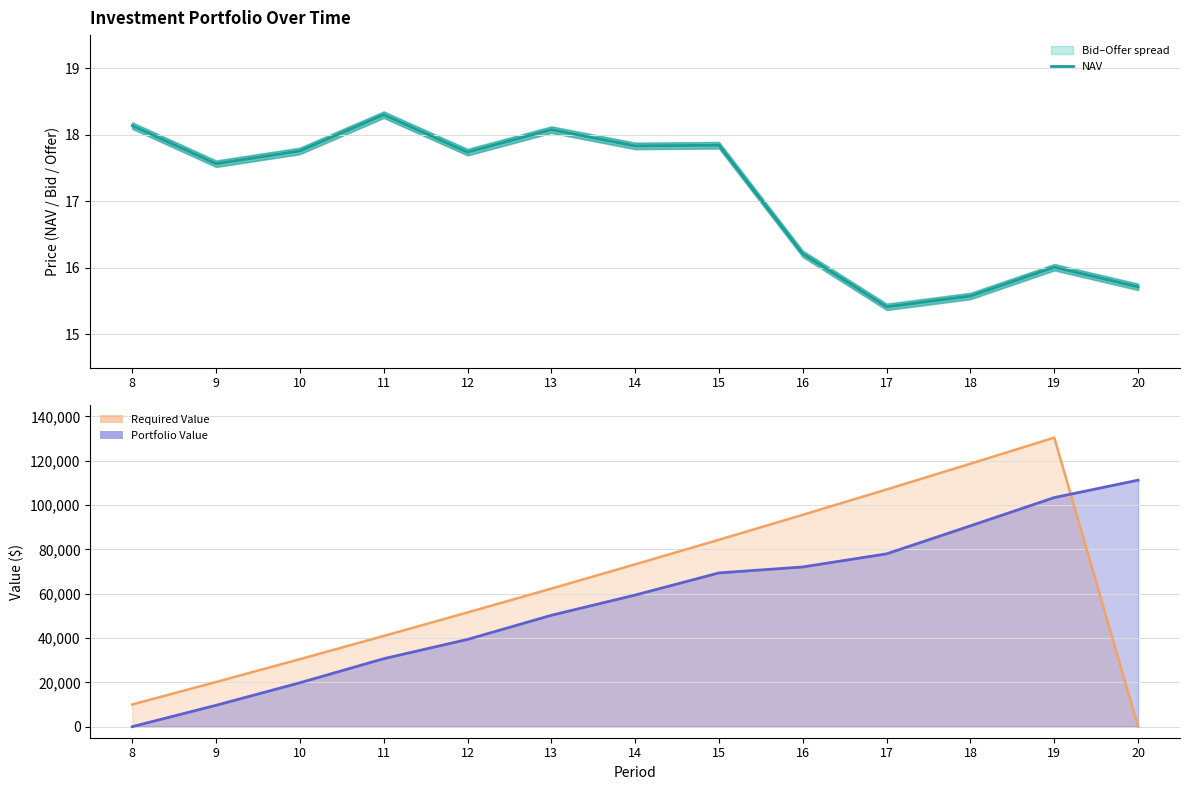

The value at 14 is 17.8. True or false?

True